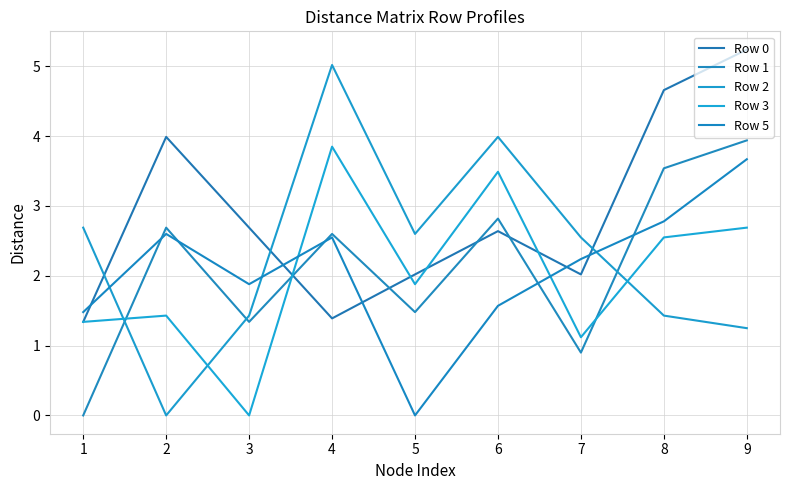

What is the maximum value for Row 3?

3.9